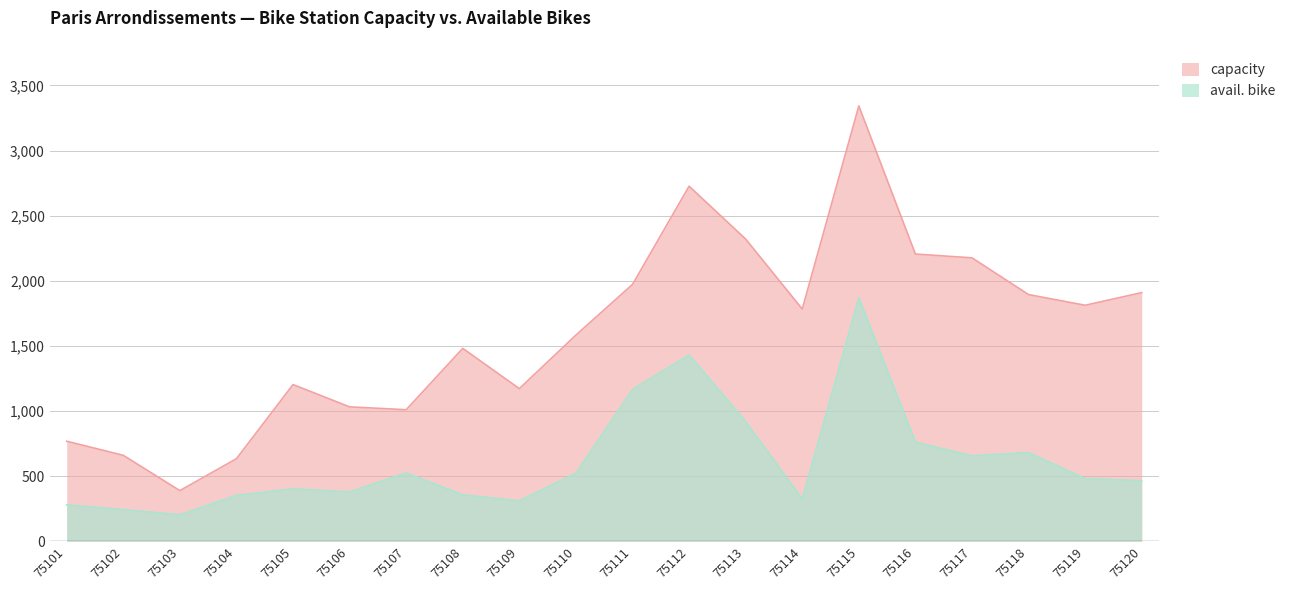

What is the average value of the capacity series?

1604